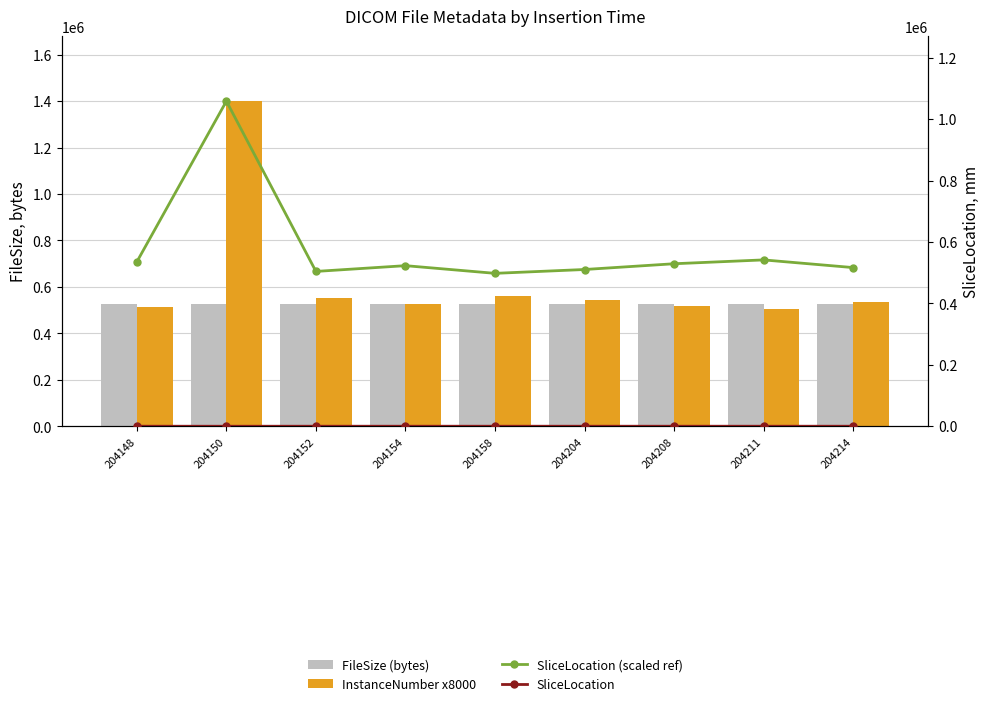

What is the total value across all series at 204148?

1573762.5